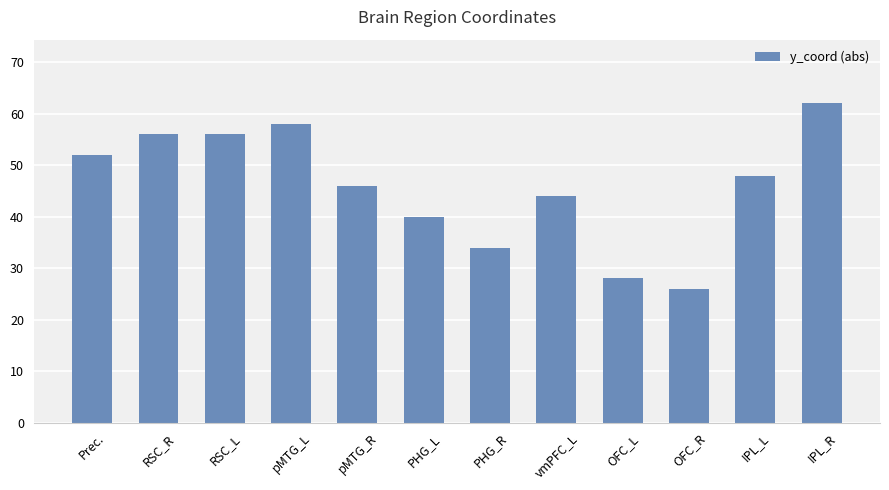

Count the number of categories in the chart.

12